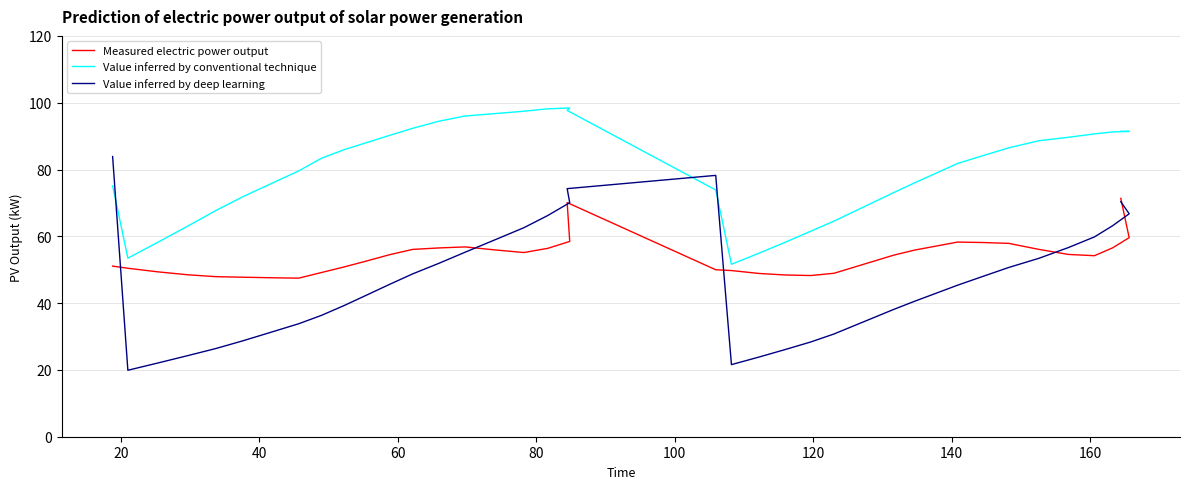

Which series has the widest spread of values?

Value inferred by deep learning